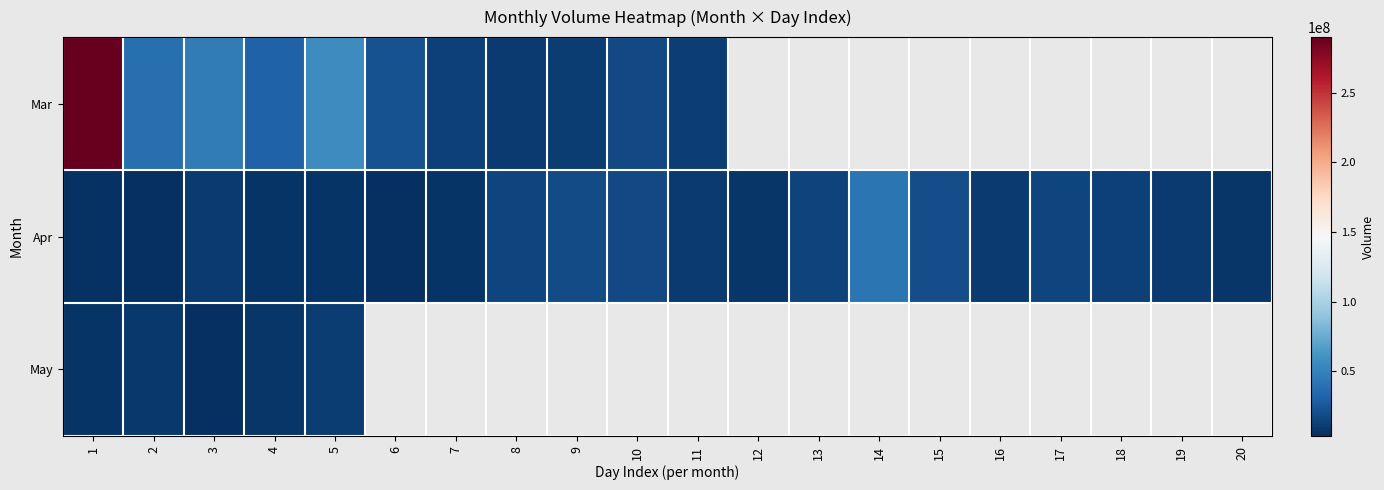

Where is Apr nearest to the value 23130610?

15